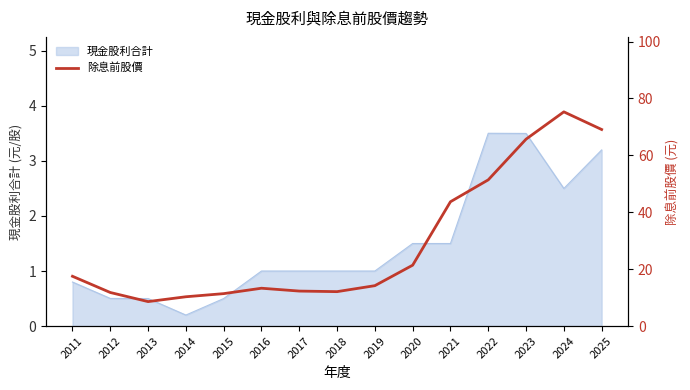

At which category does the chart reach its minimum across all series?

2013